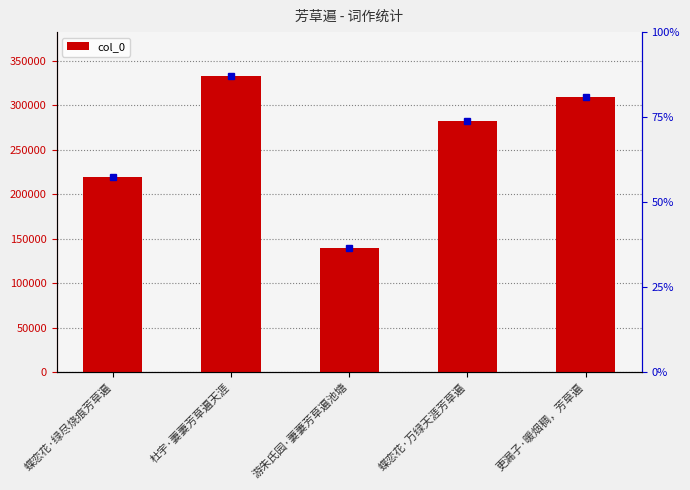

What position from the left is 更漏子·暖烟稠，芳草遍?

5